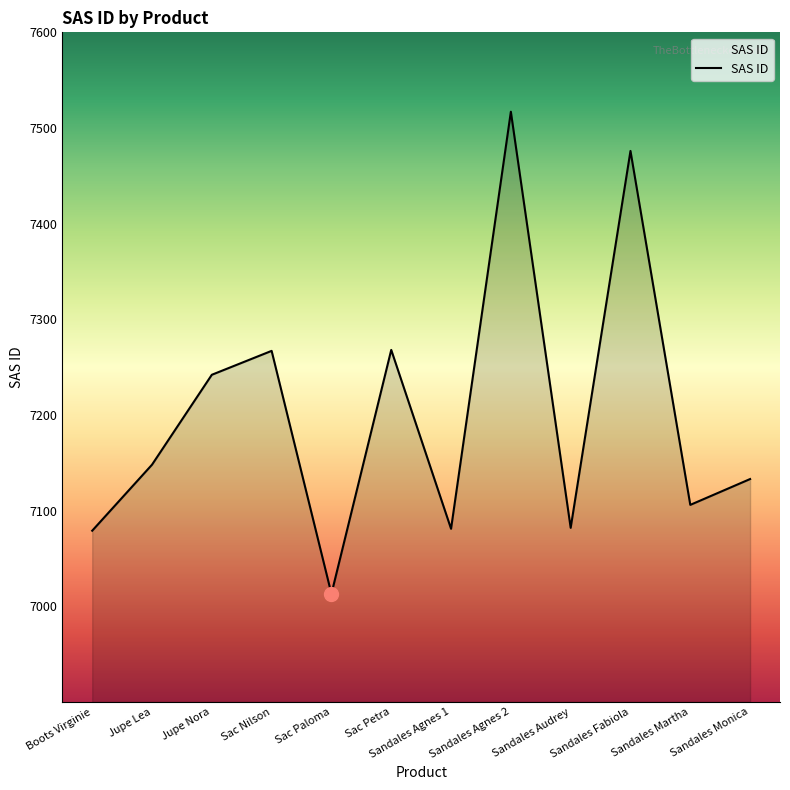

How many categories are shown in the chart?

12